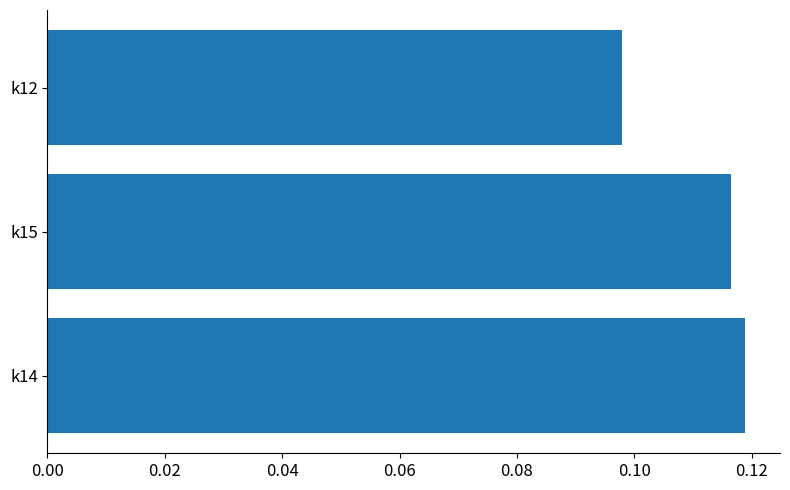

What is the sum of all values?

0.3